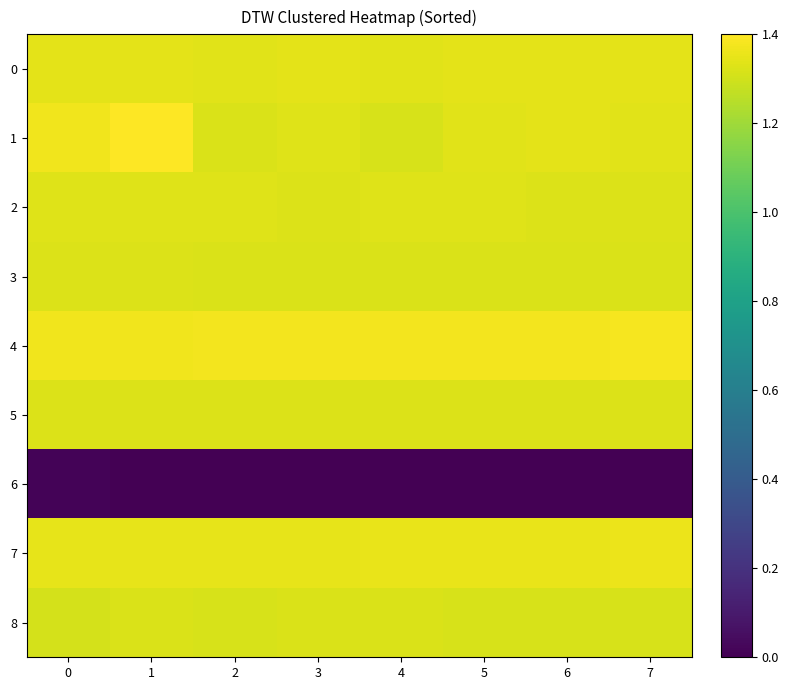

At which category does the chart reach its peak across all series?

1